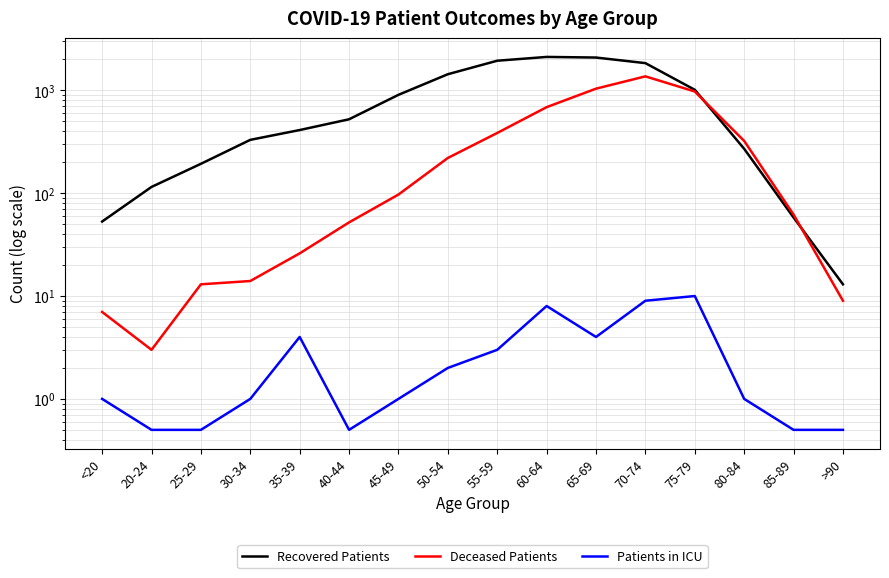

The value of Deceased Patients at 85-89 is 16.0. True or false?

False